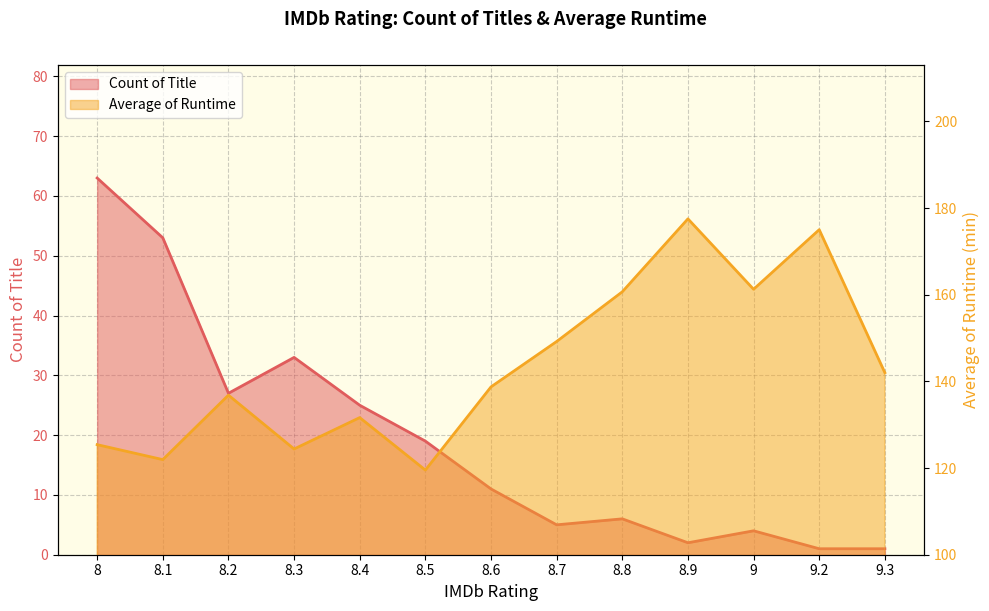

How many interior local peaks does the Average of Runtime series have?

4